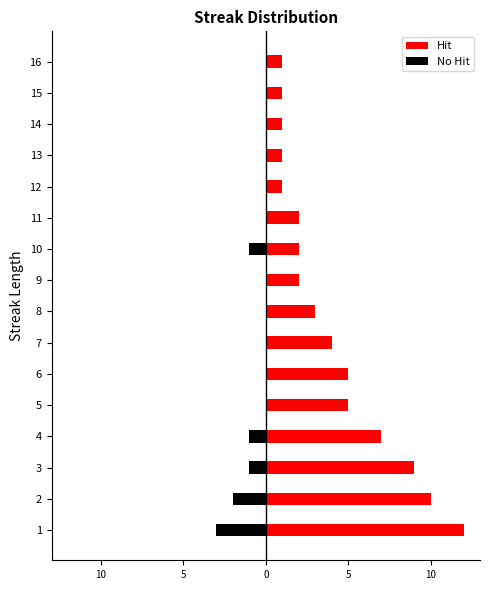

Which has a higher value, 13 or 10?

10